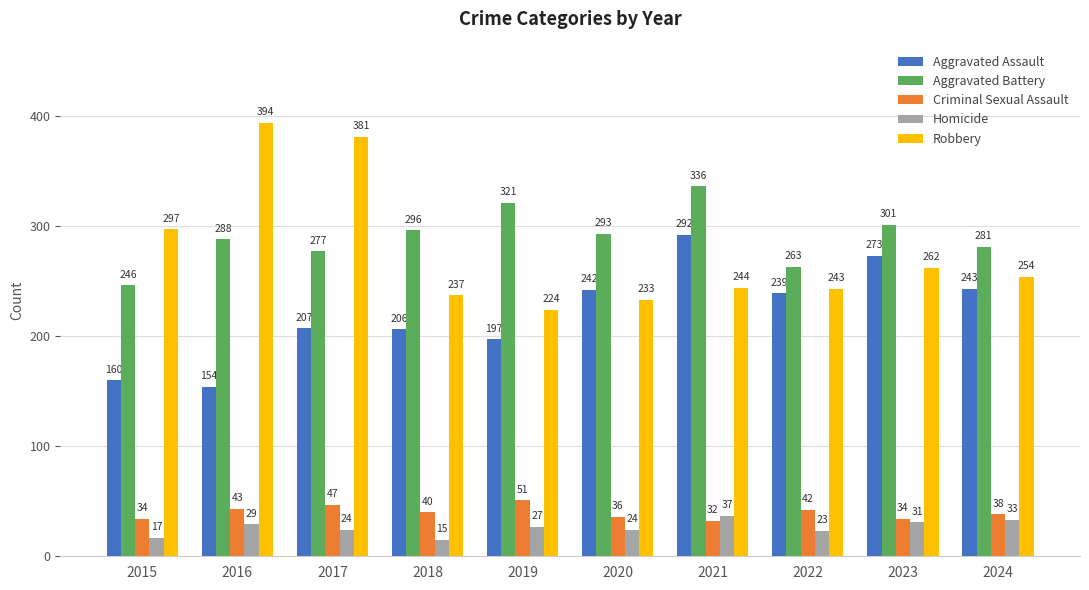

Which series has the widest spread of values?

Robbery